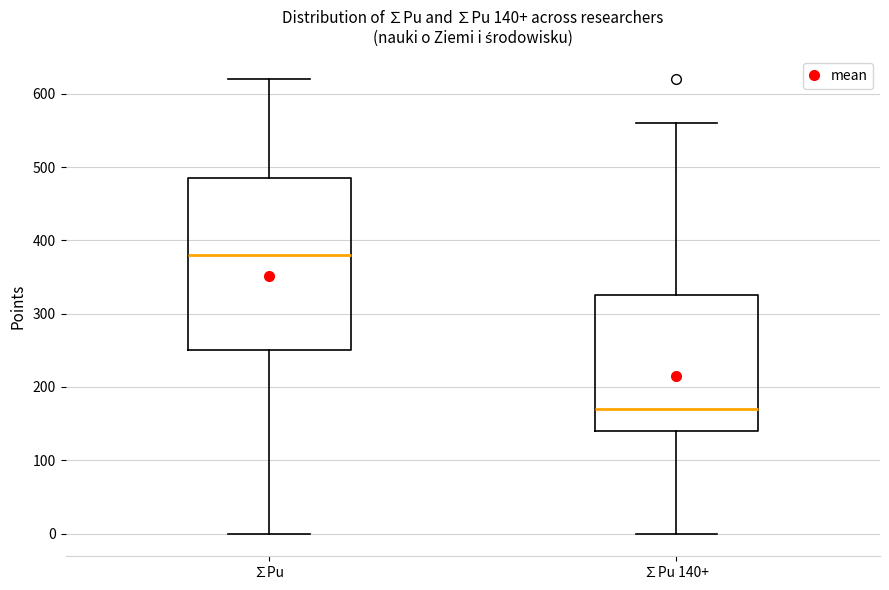

Which box has the highest median line?

∑Pu